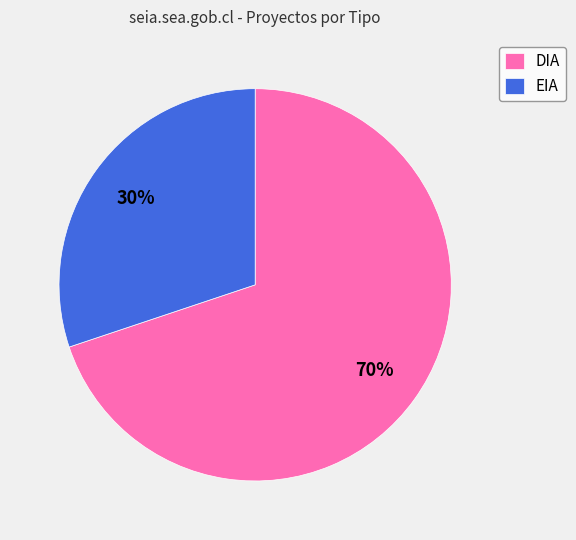

Is it true that EIA is 17% of the pie?

False